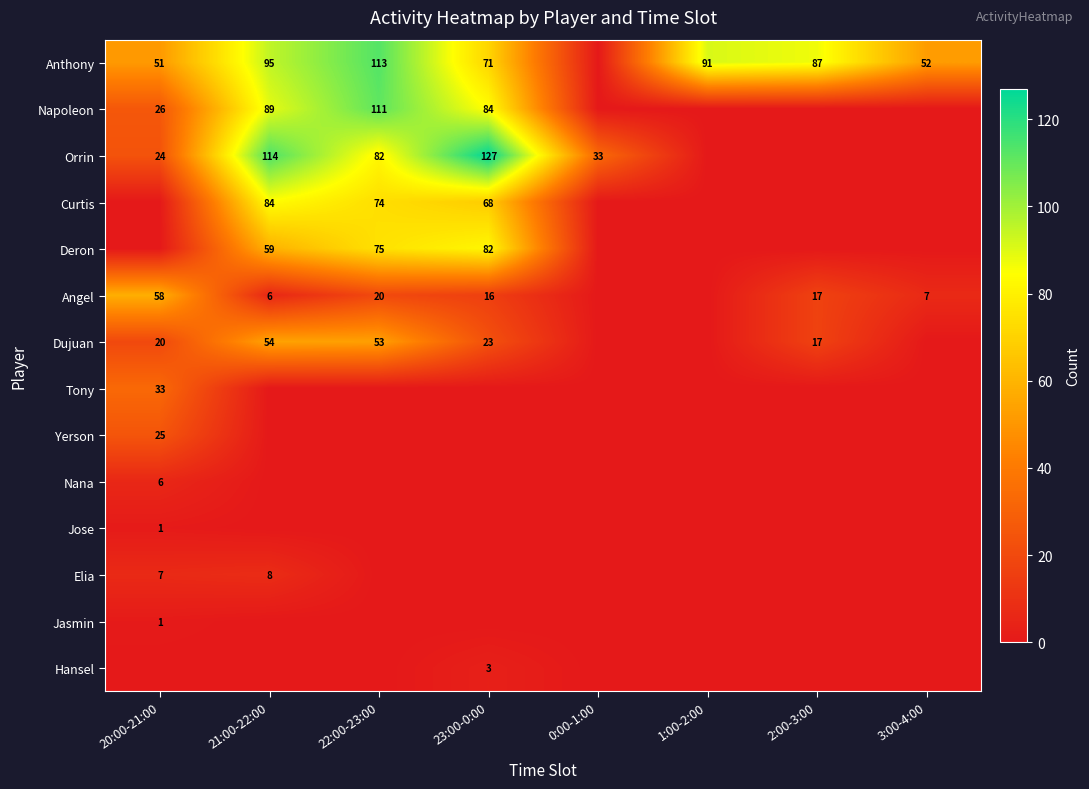

What is the total value across all series at 21:00-22:00?

509